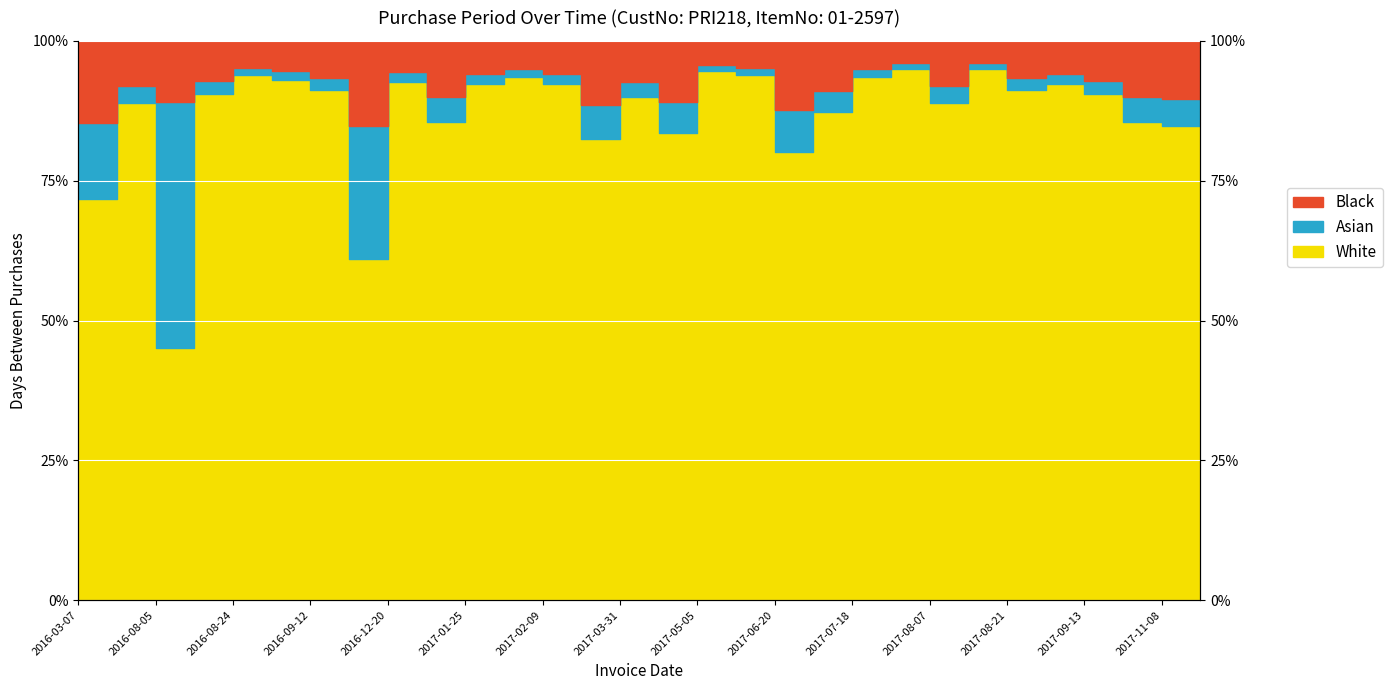

Between 2017-05-02 and 2016-08-31, which is larger?

2016-08-31